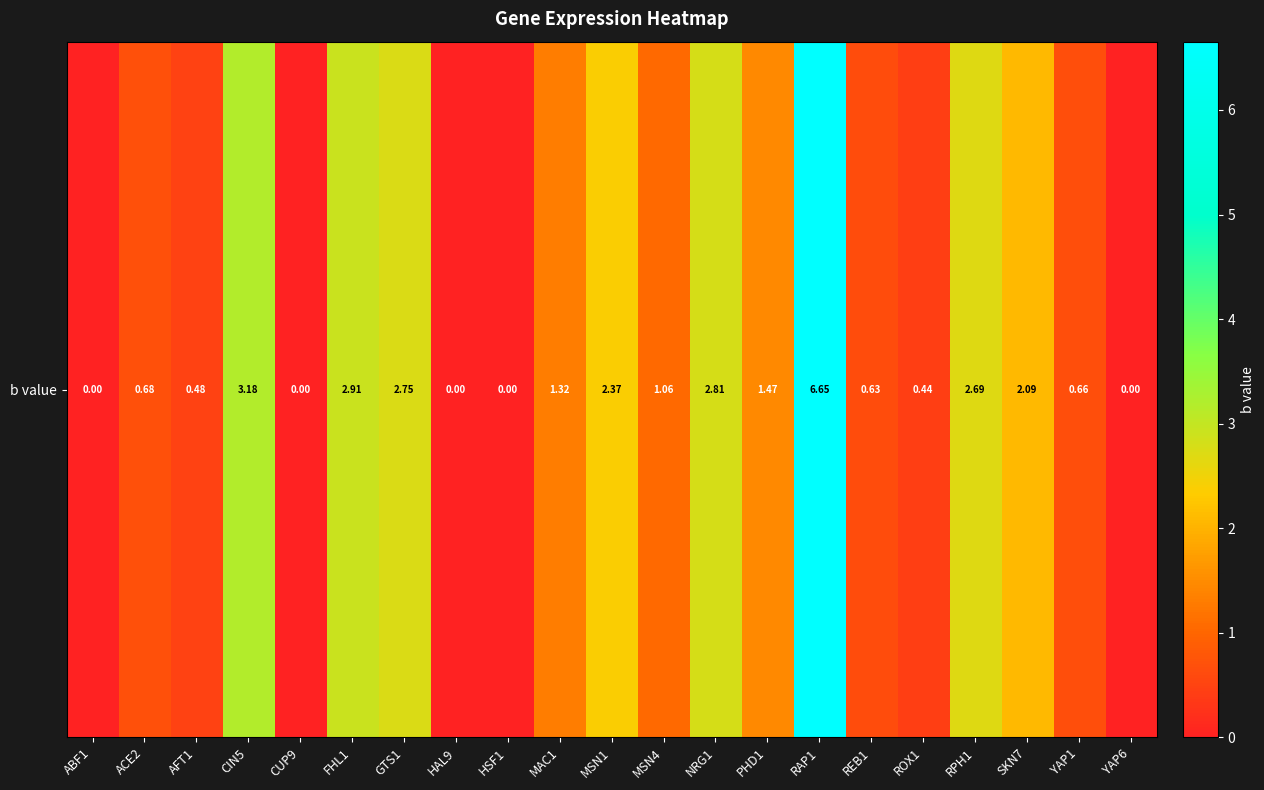

At which category does the chart reach its minimum across all series?

ABF1